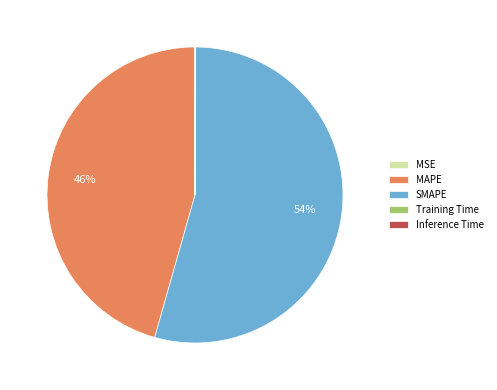

Is it true that SMAPE is 41% of the pie?

False